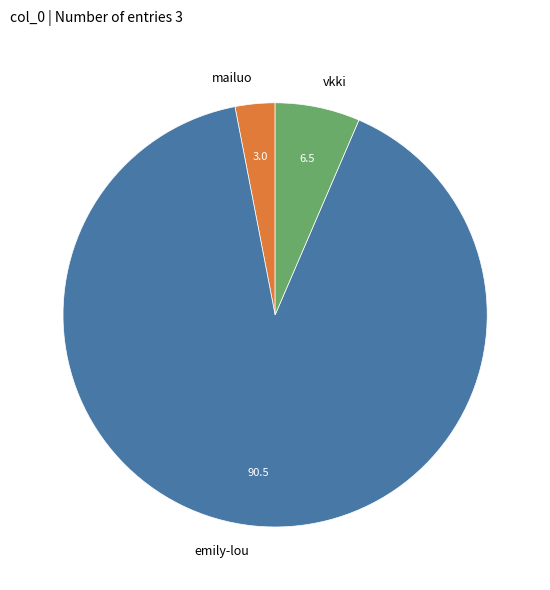

Is there any slice that represents more than half of the pie?

Yes